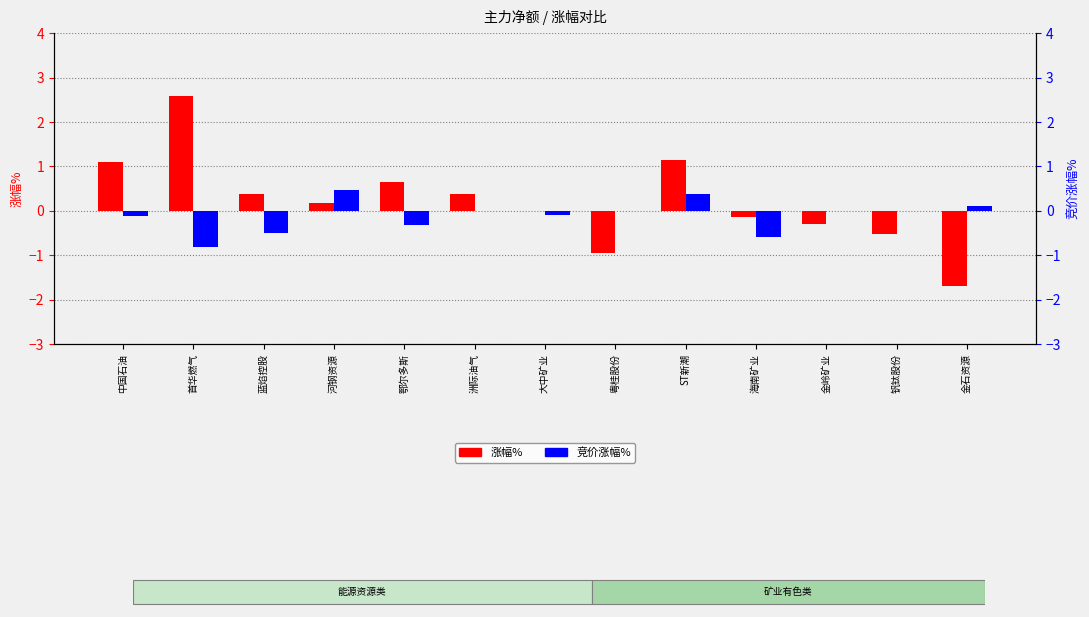

Where does the 涨幅% series first go above 0?

中国石油